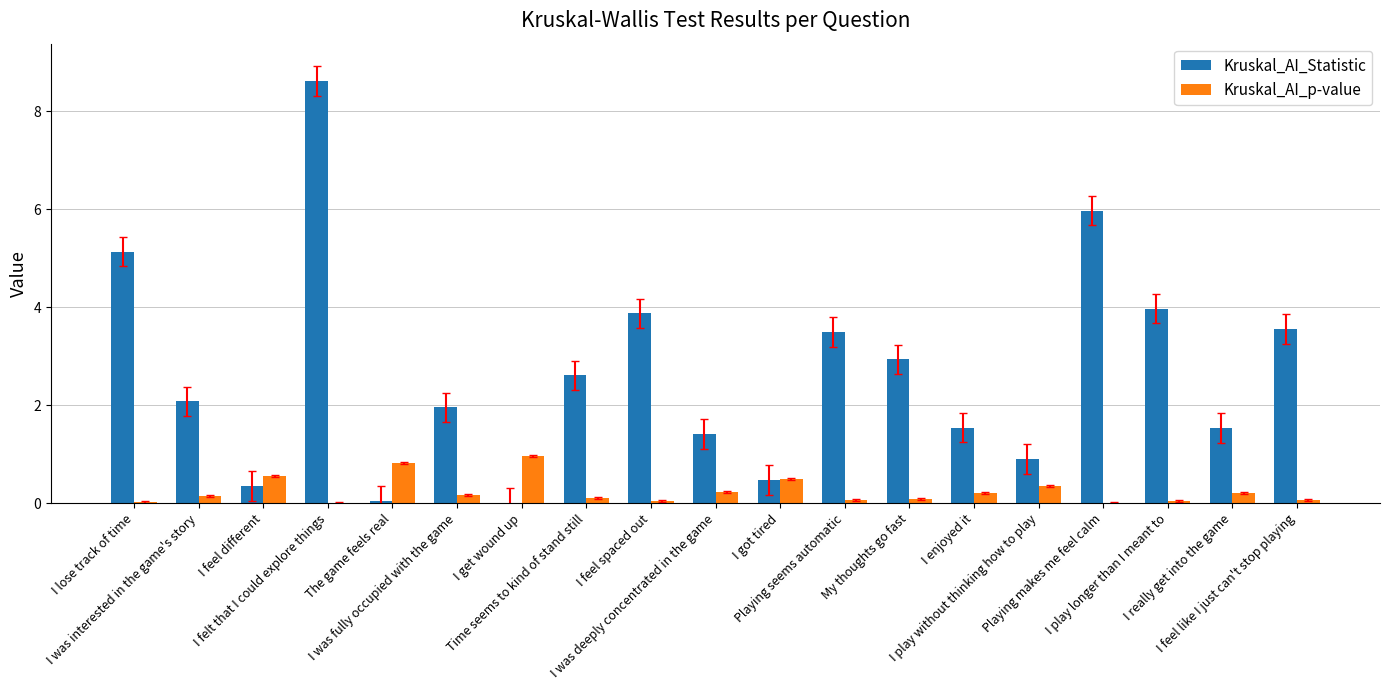

The Kruskal_AI_Statistic series shows 0.3 at I feel different. True or false?

True